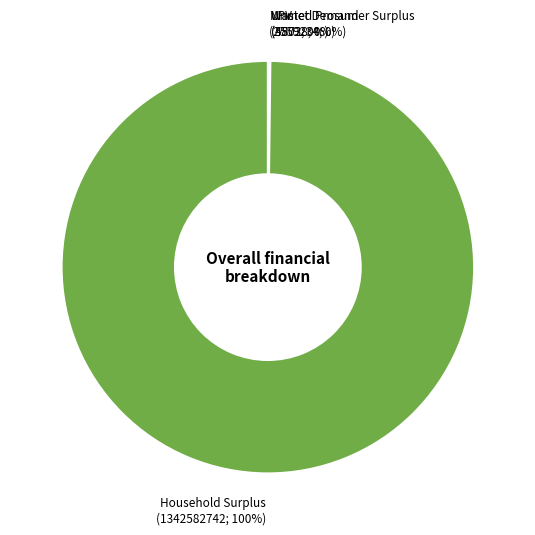

True or false: Household Surplus accounts for 85% of the total.

False